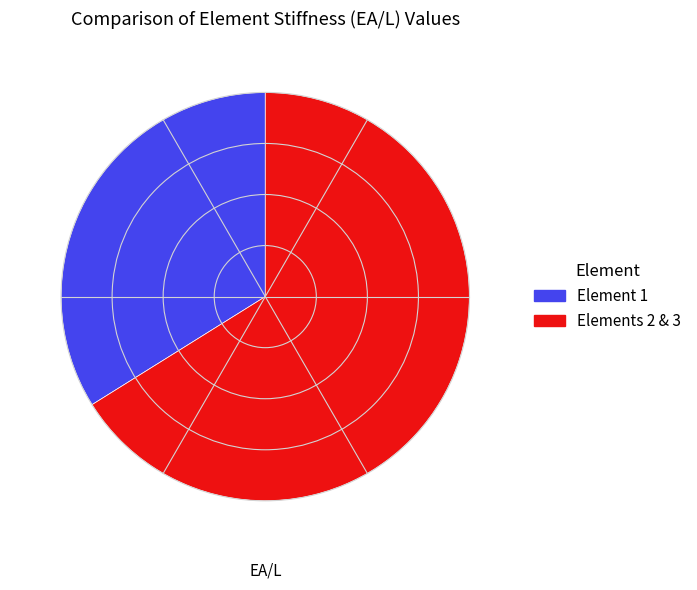

Combined, do Element 1 and Elements 2 & 3 account for over 50%?

Yes